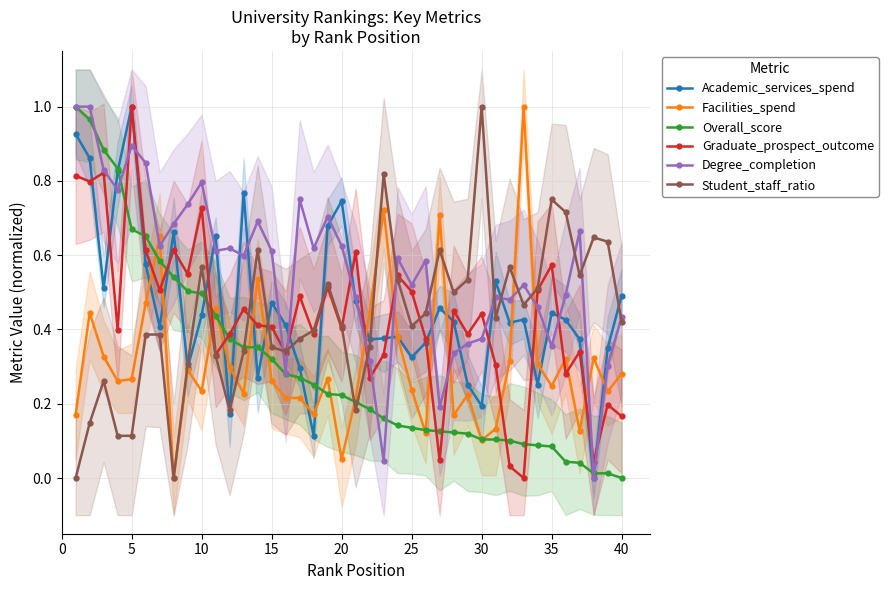

True or false: Degree_completion has more than 1 interior local peaks.

True